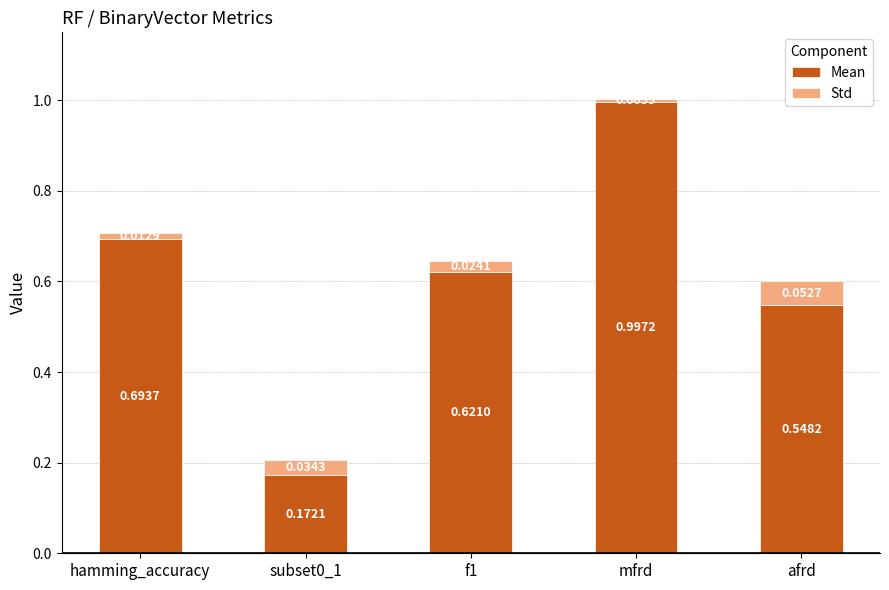

What is the sum of all Mean values?

3.0